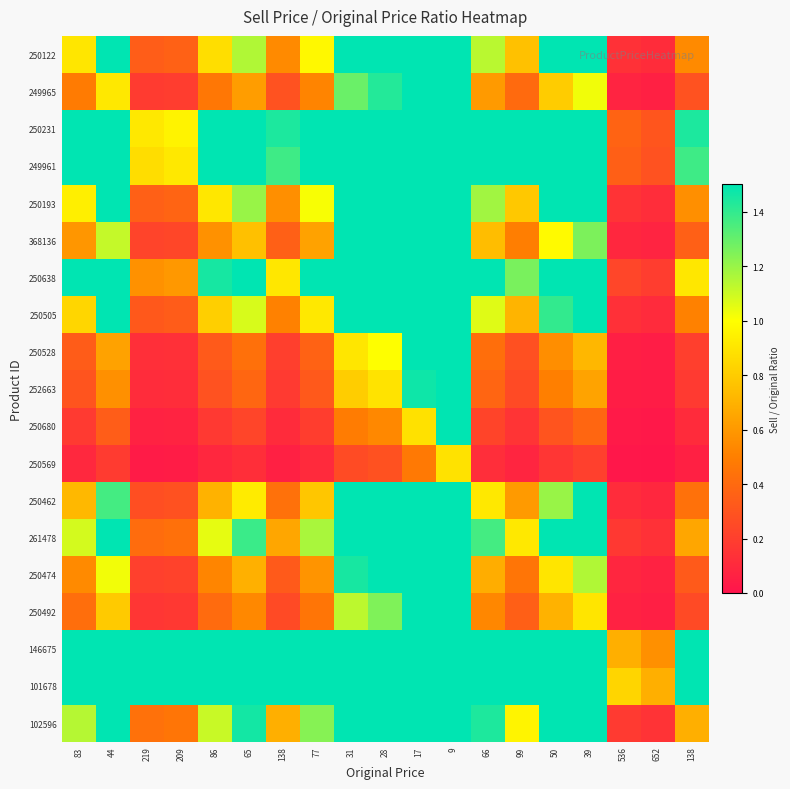

Reading left to right, what are all the values shown in this chart?

250122: 83=0.9	44=1.7	219=0.3	209=0.4	86=0.9	65=1.2	138=0.5	77=1.0	31=2.4	28=2.7	17=4.4	9=8.3	66=1.1	99=0.8	50=1.5	39=1.9	536=0.1	652=0.1	138=0.5
249965: 83=0.5	44=0.9	219=0.2	209=0.2	86=0.5	65=0.6	138=0.3	77=0.5	31=1.3	28=1.4	17=2.4	9=4.4	66=0.6	99=0.4	50=0.8	39=1.0	536=0.1	652=0.1	138=0.3
250231: 83=2.4	44=4.5	219=0.9	209=1.0	86=2.3	65=3.1	138=1.4	77=2.6	31=6.4	28=7.1	17=11.7	9=22.1	66=3.0	99=2.0	50=4.0	39=5.1	536=0.4	652=0.3	138=1.4
249961: 83=2.3	44=4.3	219=0.9	209=0.9	86=2.2	65=2.9	138=1.4	77=2.5	31=6.1	28=6.8	17=11.2	9=21.1	66=2.9	99=1.9	50=3.8	39=4.9	536=0.4	652=0.3	138=1.4
250193: 83=0.9	44=1.8	219=0.4	209=0.4	86=0.9	65=1.2	138=0.6	77=1.0	31=2.5	28=2.8	17=4.6	9=8.7	66=1.2	99=0.8	50=1.6	39=2.0	536=0.1	652=0.1	138=0.6
368136: 83=0.6	44=1.1	219=0.2	209=0.2	86=0.6	65=0.8	138=0.4	77=0.6	31=1.6	28=1.8	17=2.9	9=5.4	66=0.7	99=0.5	50=1.0	39=1.3	536=0.1	652=0.1	138=0.4
250638: 83=1.5	44=2.8	219=0.6	209=0.6	86=1.5	65=1.9	138=0.9	77=1.6	31=4.0	28=4.5	17=7.4	9=13.9	66=1.9	99=1.3	50=2.5	39=3.2	536=0.2	652=0.2	138=0.9
250505: 83=0.8	44=1.6	219=0.3	209=0.3	86=0.8	65=1.1	138=0.5	77=0.9	31=2.3	28=2.5	17=4.1	9=7.8	66=1.1	99=0.7	50=1.4	39=1.8	536=0.1	652=0.1	138=0.5
250528: 83=0.3	44=0.6	219=0.1	209=0.1	86=0.3	65=0.4	138=0.2	77=0.4	31=0.9	28=1.0	17=1.6	9=3.1	66=0.4	99=0.3	50=0.6	39=0.7	536=0.1	652=0.0	138=0.2
252663: 83=0.3	44=0.6	219=0.1	209=0.1	86=0.3	65=0.4	138=0.2	77=0.3	31=0.8	28=0.9	17=1.5	9=2.8	66=0.4	99=0.3	50=0.5	39=0.6	536=0.0	652=0.0	138=0.2
250680: 83=0.2	44=0.3	219=0.1	209=0.1	86=0.2	65=0.2	138=0.1	77=0.2	31=0.5	28=0.5	17=0.9	9=1.7	66=0.2	99=0.2	50=0.3	39=0.4	536=0.0	652=0.0	138=0.1
250569: 83=0.1	44=0.2	219=0.0	209=0.0	86=0.1	65=0.1	138=0.1	77=0.1	31=0.3	28=0.3	17=0.5	9=0.9	66=0.1	99=0.1	50=0.2	39=0.2	536=0.0	652=0.0	138=0.1
250462: 83=0.7	44=1.4	219=0.3	209=0.3	86=0.7	65=0.9	138=0.4	77=0.8	31=1.9	28=2.1	17=3.5	9=6.7	66=0.9	99=0.6	50=1.2	39=1.5	536=0.1	652=0.1	138=0.4
261478: 83=1.1	44=2.0	219=0.4	209=0.4	86=1.0	65=1.4	138=0.7	77=1.2	31=2.9	28=3.2	17=5.3	9=10.0	66=1.4	99=0.9	50=1.8	39=2.3	536=0.2	652=0.1	138=0.7
250474: 83=0.5	44=1.0	219=0.2	209=0.2	86=0.5	65=0.7	138=0.3	77=0.6	31=1.5	28=1.6	17=2.6	9=5.0	66=0.7	99=0.5	50=0.9	39=1.2	536=0.1	652=0.1	138=0.3
250492: 83=0.4	44=0.8	219=0.2	209=0.2	86=0.4	65=0.5	138=0.3	77=0.5	31=1.1	28=1.2	17=2.1	9=3.9	66=0.5	99=0.4	50=0.7	39=0.9	536=0.1	652=0.1	138=0.3
146675: 83=4.4	44=8.4	219=1.7	209=1.8	86=4.3	65=5.7	138=2.7	77=4.8	31=11.9	28=13.2	17=21.7	9=41.0	66=5.6	99=3.7	50=7.4	39=9.5	536=0.7	652=0.6	138=2.7
101678: 83=5.4	44=10.2	219=2.1	209=2.1	86=5.2	65=6.9	138=3.3	77=5.8	31=14.5	28=16.0	17=26.4	9=49.9	66=6.8	99=4.5	50=9.0	39=11.5	536=0.8	652=0.7	138=3.3
102596: 83=1.1	44=2.2	219=0.4	209=0.5	86=1.1	65=1.5	138=0.7	77=1.2	31=3.1	28=3.4	17=5.6	9=10.6	66=1.4	99=1.0	50=1.9	39=2.4	536=0.2	652=0.1	138=0.7